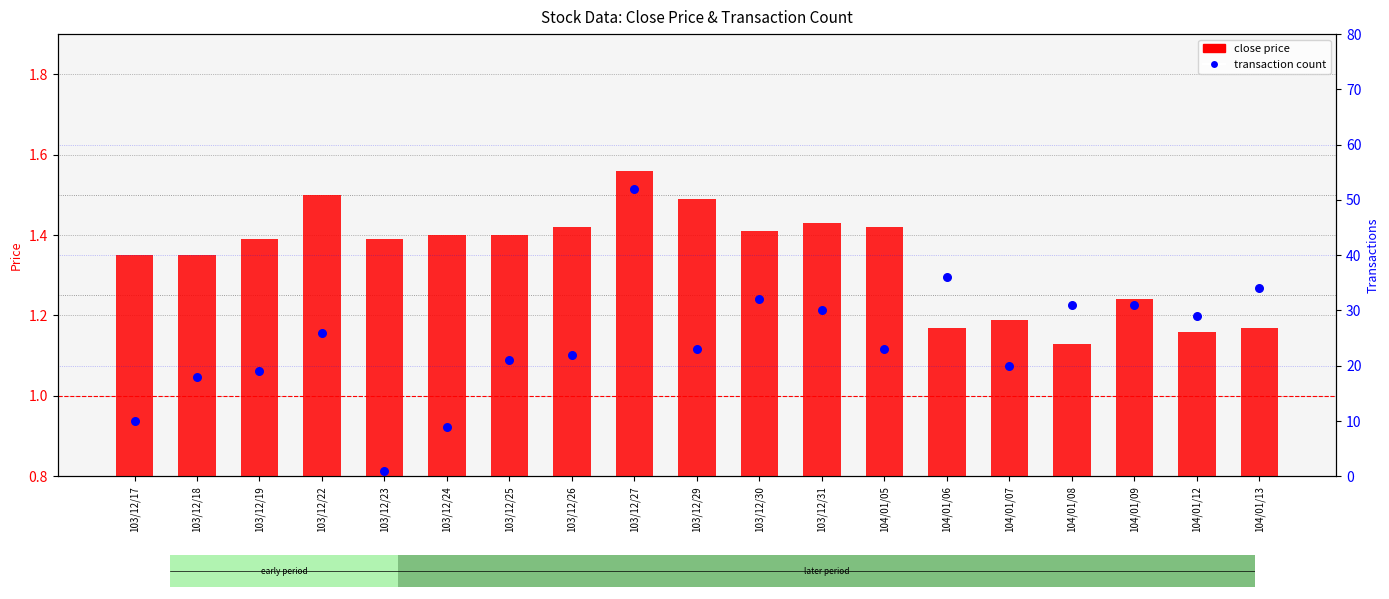

What is the total value across all series at 103/12/26?

23.4